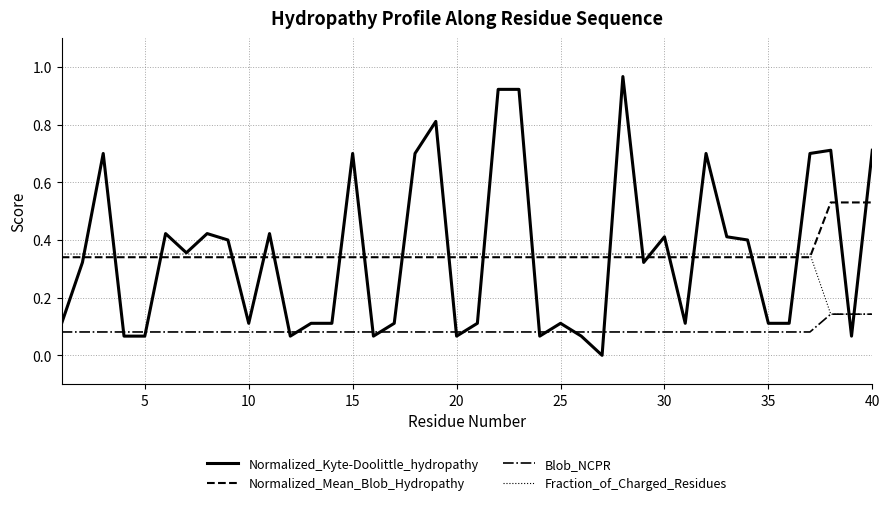

True or false: Blob_NCPR and Normalized_Mean_Blob_Hydropathy intersect in this chart.

False